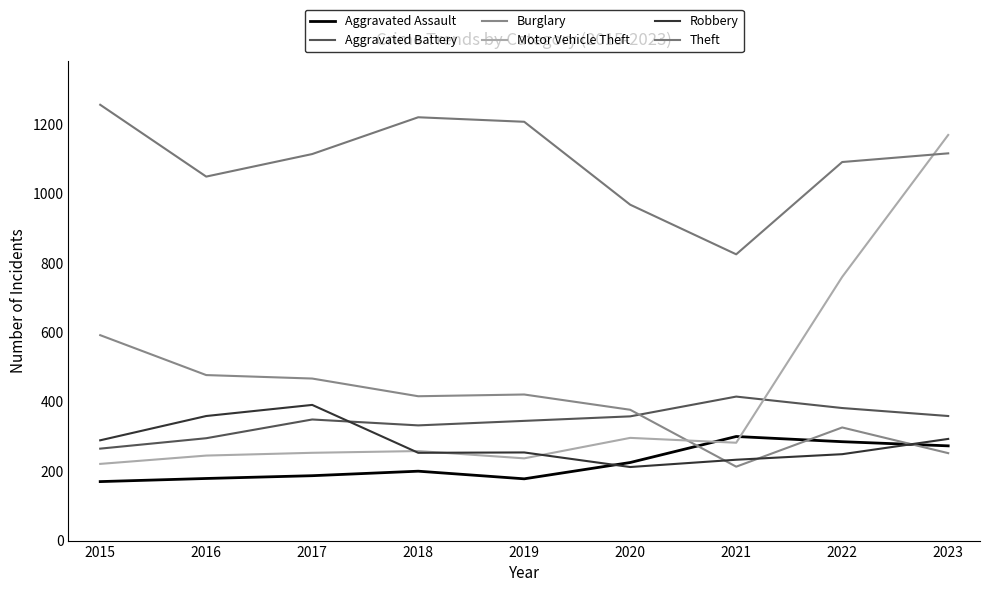

Reading left to right, list all the values displayed in this chart.

Aggravated Assault: 170	179	187	200	178	225	300	285	273
Aggravated Battery: 265	295	349	332	345	358	415	382	359
Burglary: 592	477	467	416	421	377	213	326	252
Motor Vehicle Theft: 221	245	253	258	237	296	282	760	1169
Robbery: 289	359	391	253	254	212	233	249	293
Theft: 1256	1049	1114	1220	1207	968	825	1091	1116